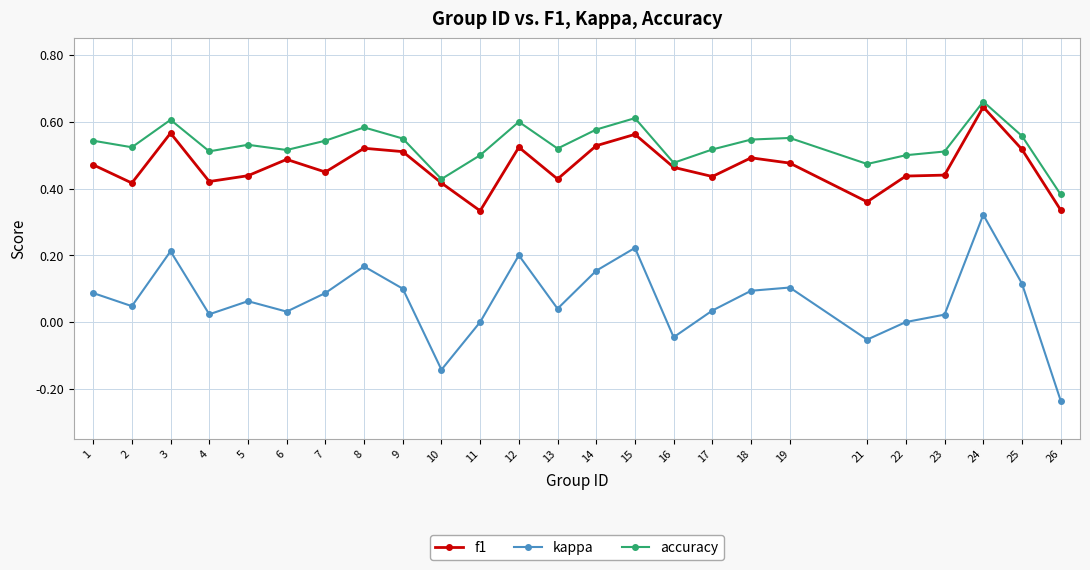

Which series changed the most between 19 and 23?

kappa